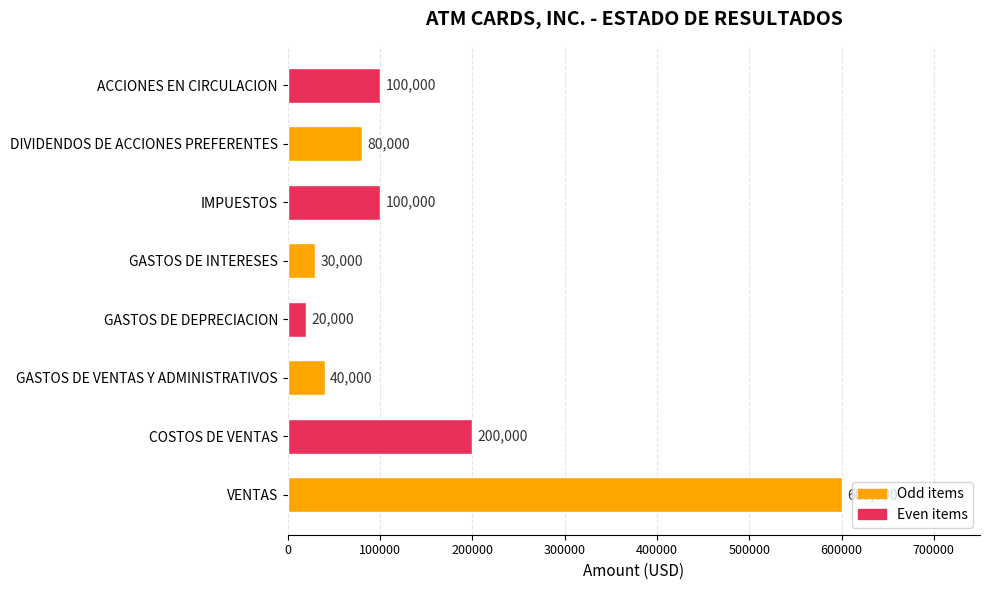

What is the difference between the maximum and minimum values?

580000